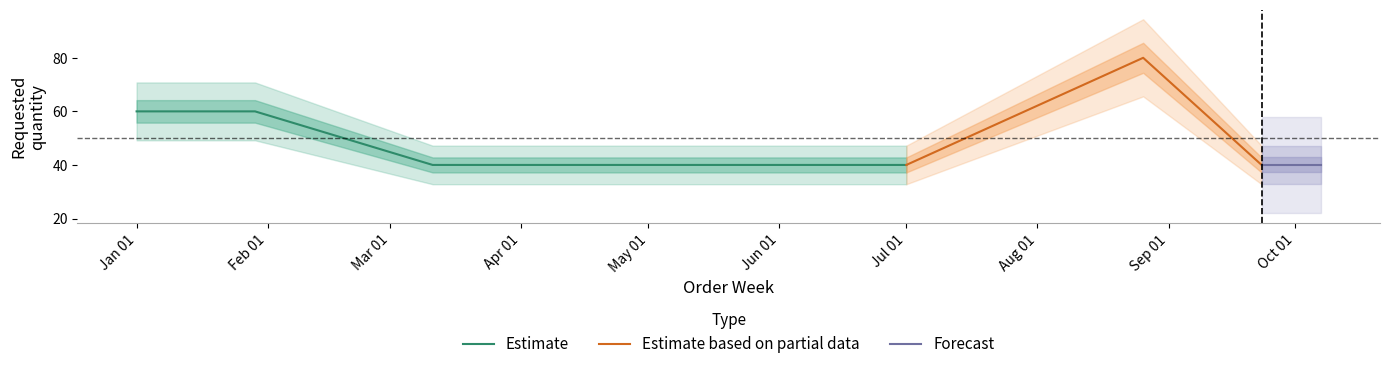

Reading right to left, transcribe all the data shown in this chart.

2024-10-07=40	2024-09-23=40	2024-08-26=80	2024-07-01=40	2024-05-20=40	2024-05-06=40	2024-03-11=40	2024-01-29=60	2024-01-15=60	2024-01-01=60